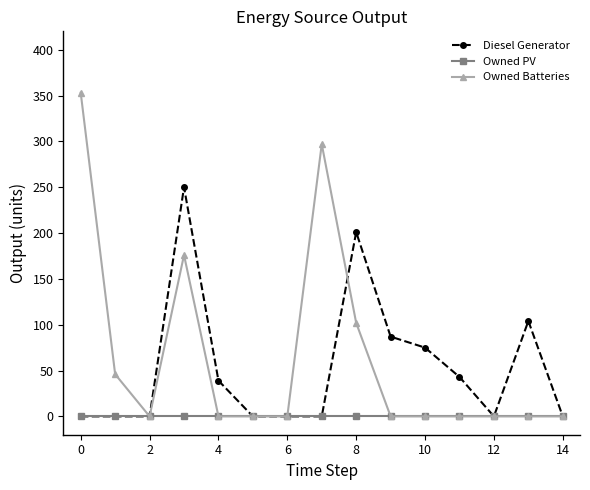

Rank the series by their maximum value, from highest to lowest.

Owned Batteries, Diesel Generator, Owned PV